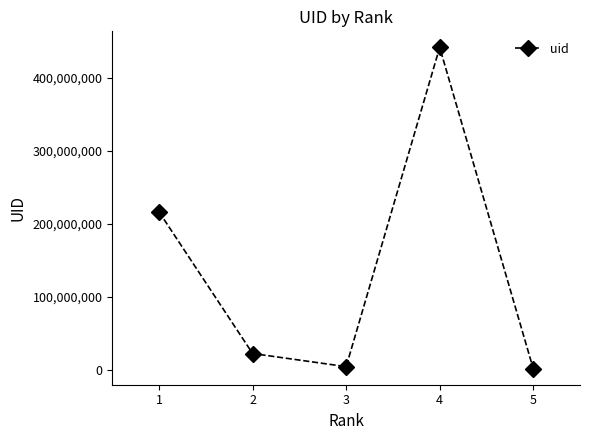

Reading right to left, what are all the values shown in this chart?

1519762	442114294	4266135	22303314	216487883